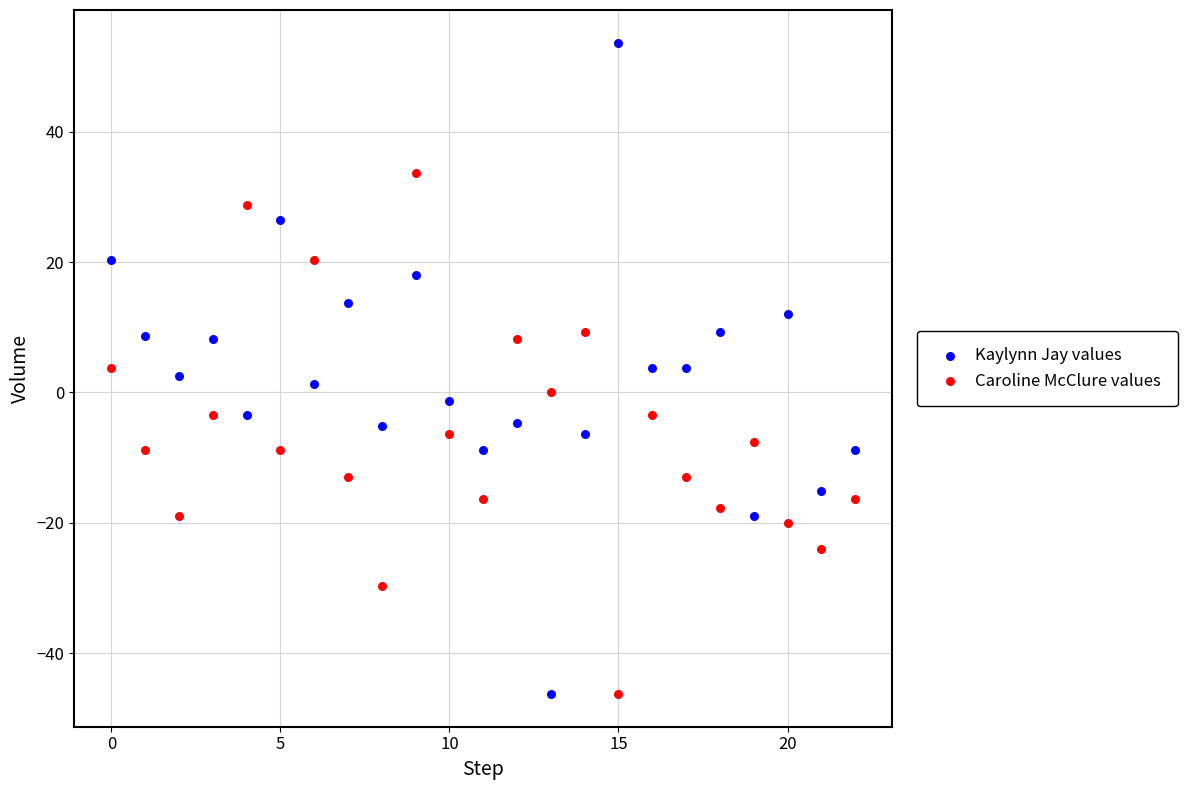

Which series reaches the maximum Y coordinate?

Kaylynn Jay values